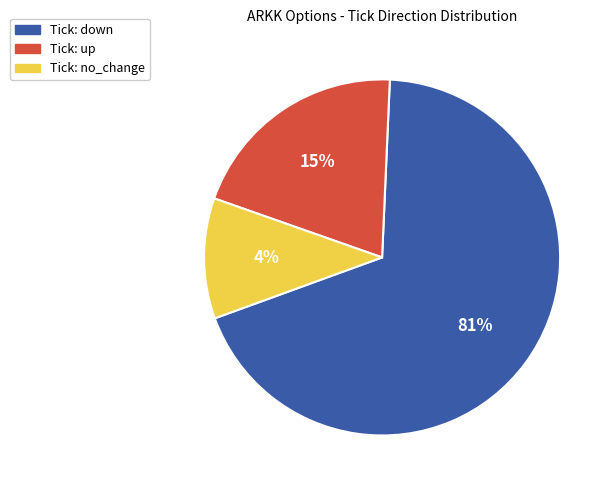

Which slice is the largest?

down